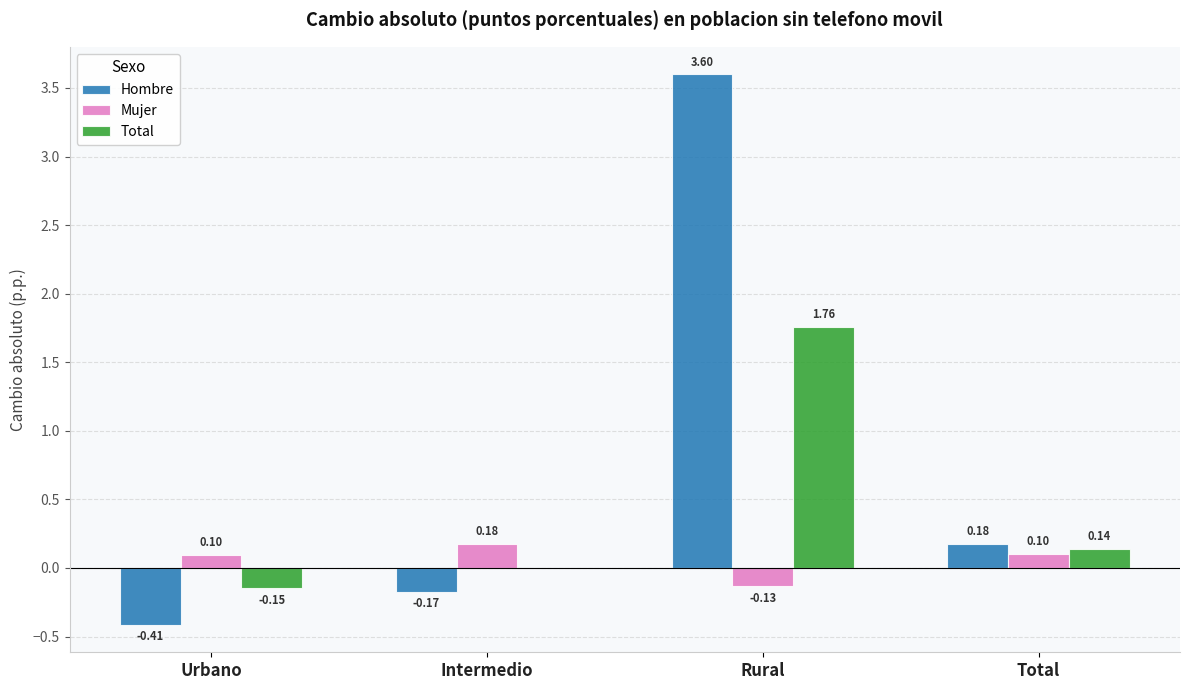

Which series changed the most between Urbano and Total?

Hombre